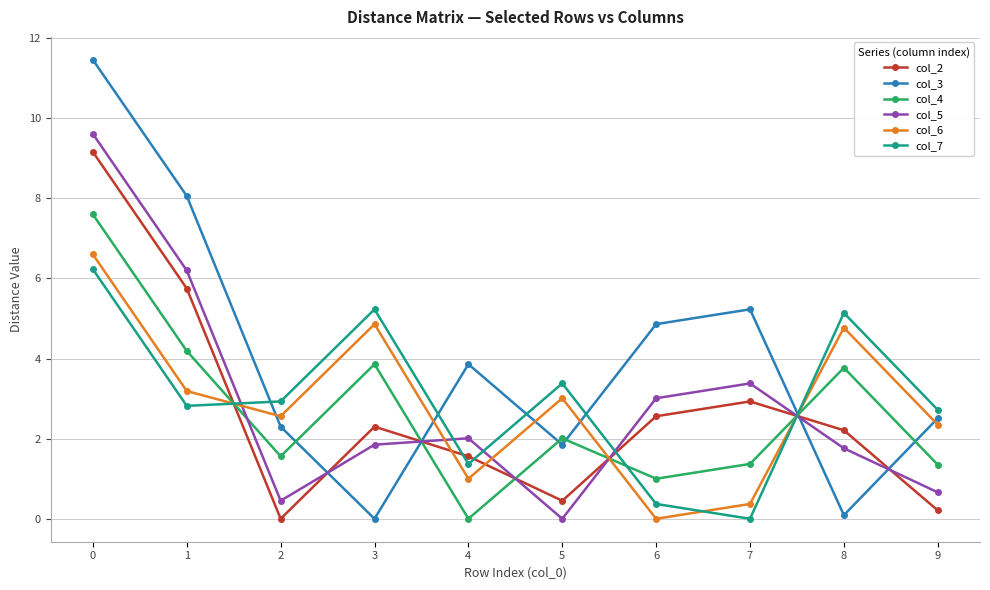

The col_5 series shows 6.2 at 1. True or false?

True